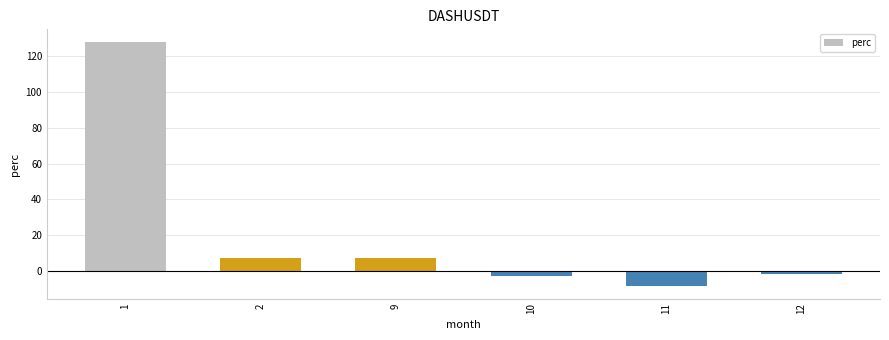

What is the value of the 2nd bar from the left?

7.4